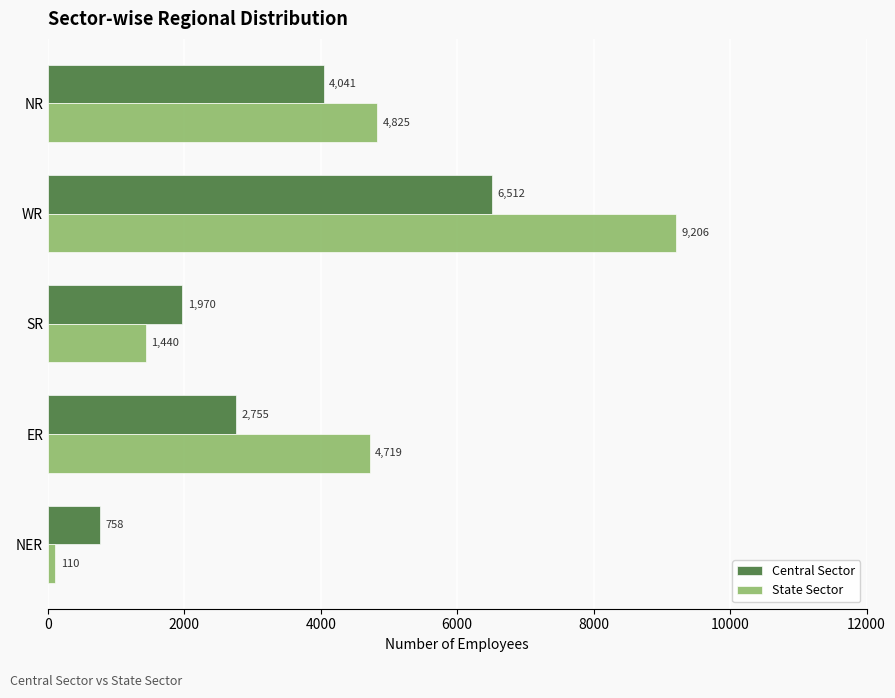

What is the difference between the State Sector values at SR and WR?

7766